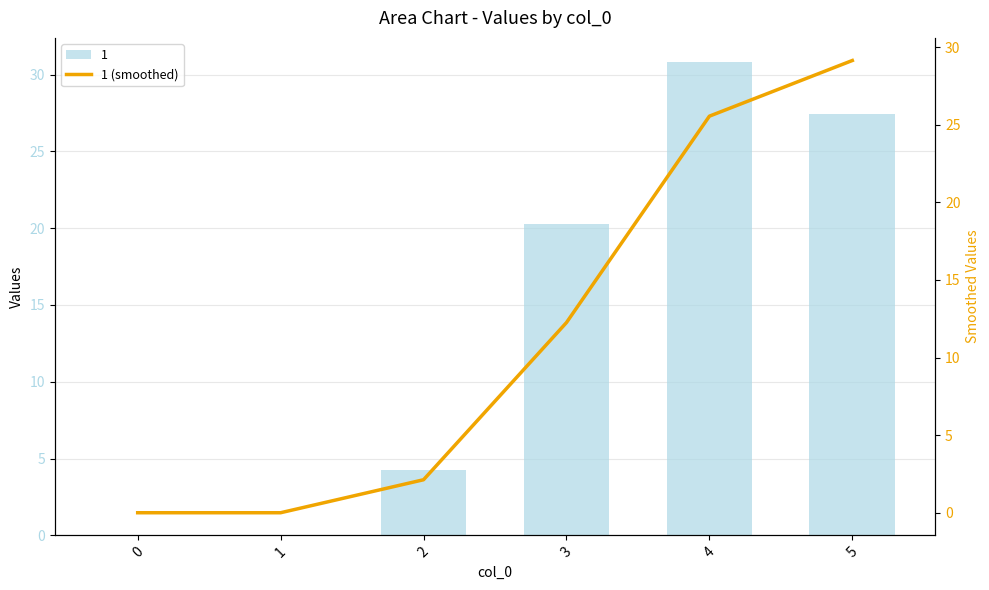

What is the maximum value shown in the chart?

29.1